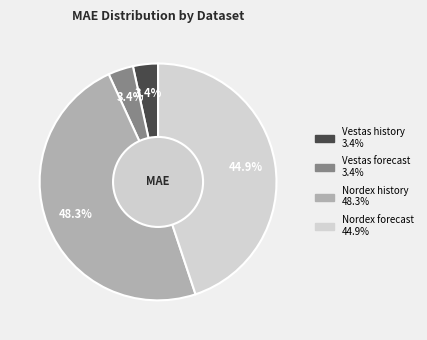

Is there a majority slice in this chart?

No